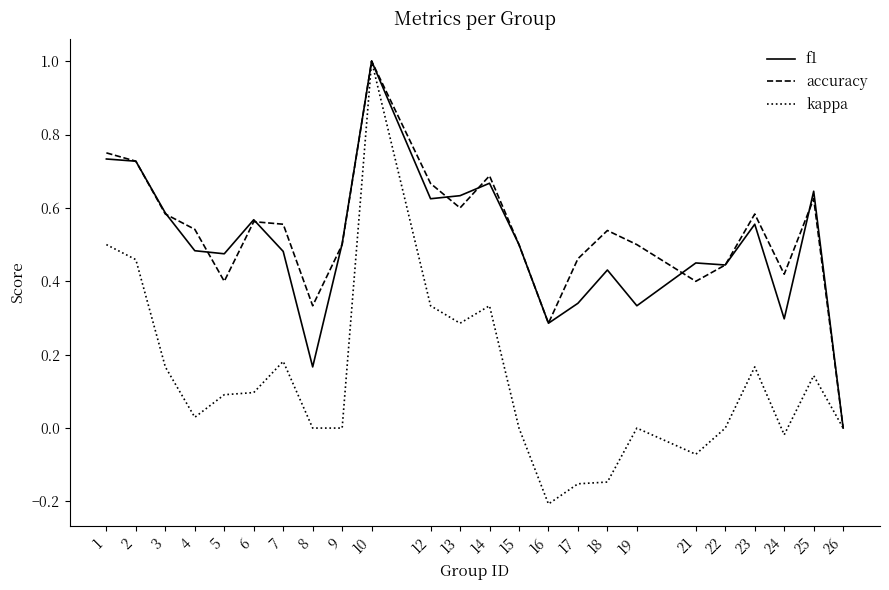

Which series has the largest range (max minus min)?

kappa